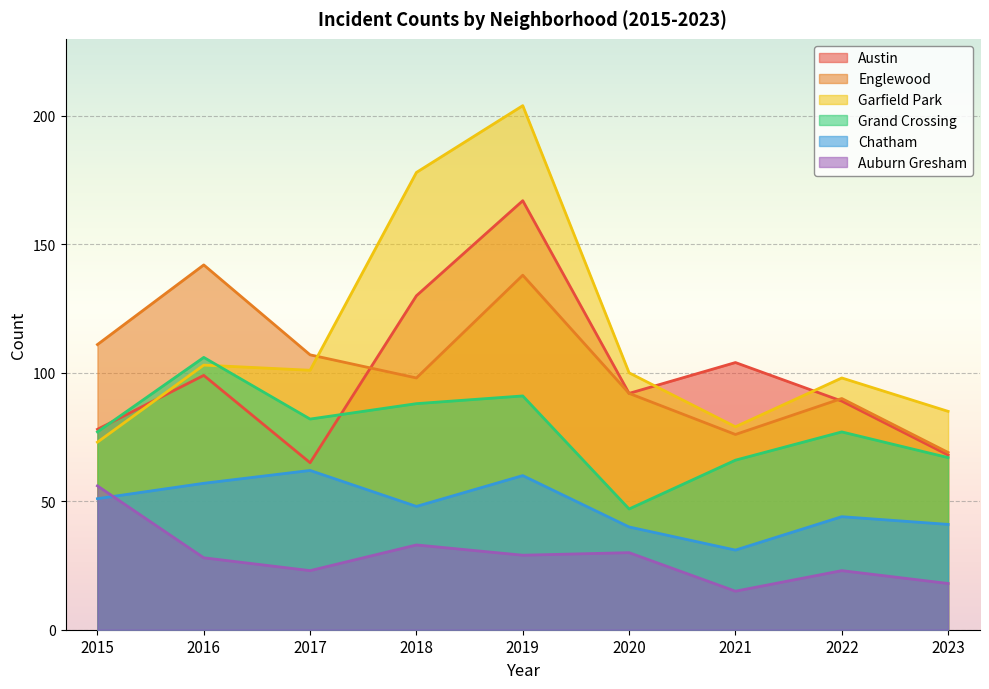

In Englewood, how many points are lower than both neighbors (excluding endpoints)?

2